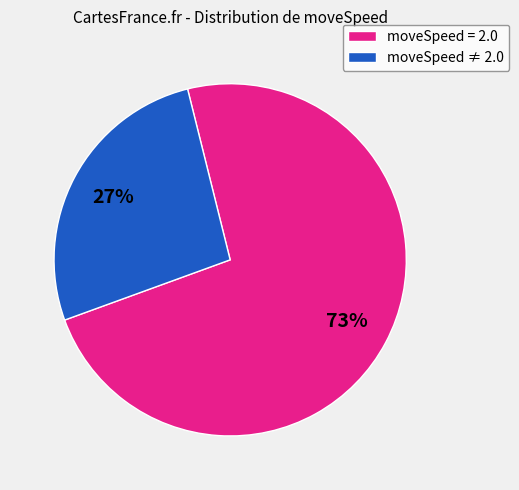

Is the sum of moveSpeed ≠ 2.0 and moveSpeed = 2.0 greater than half?

Yes